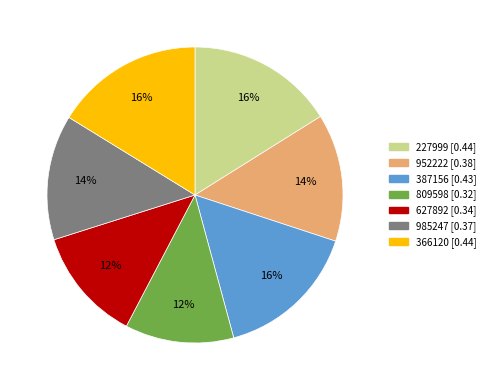

Is the sum of 952222 and 227999 greater than half?

No